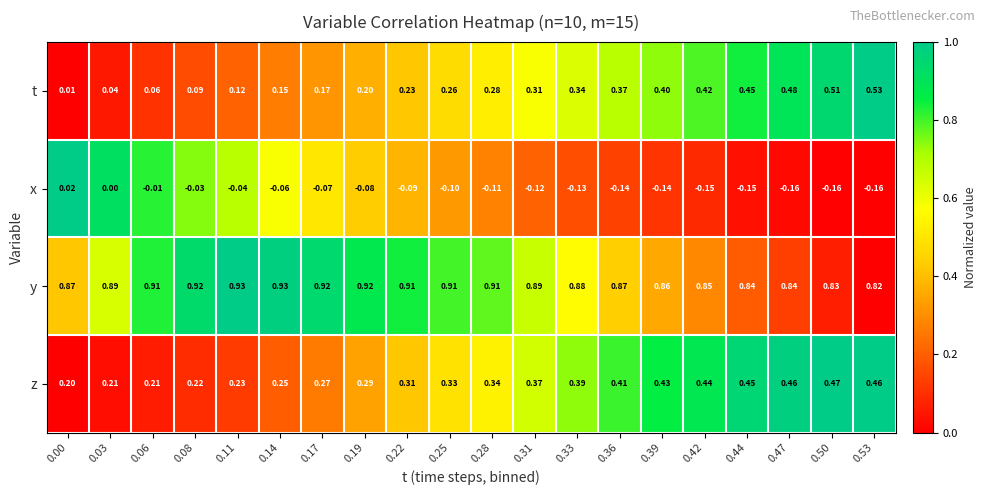

Which series has the widest spread of values?

t